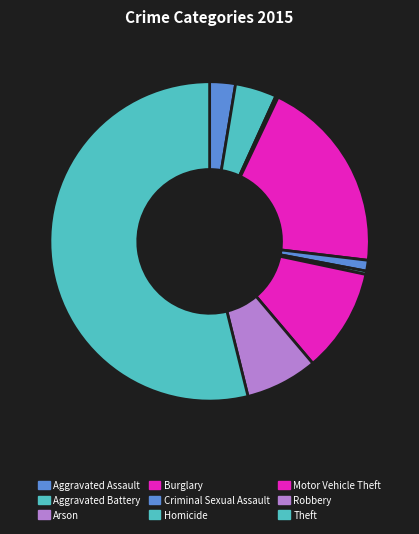

Which category has the biggest portion of the pie?

Theft